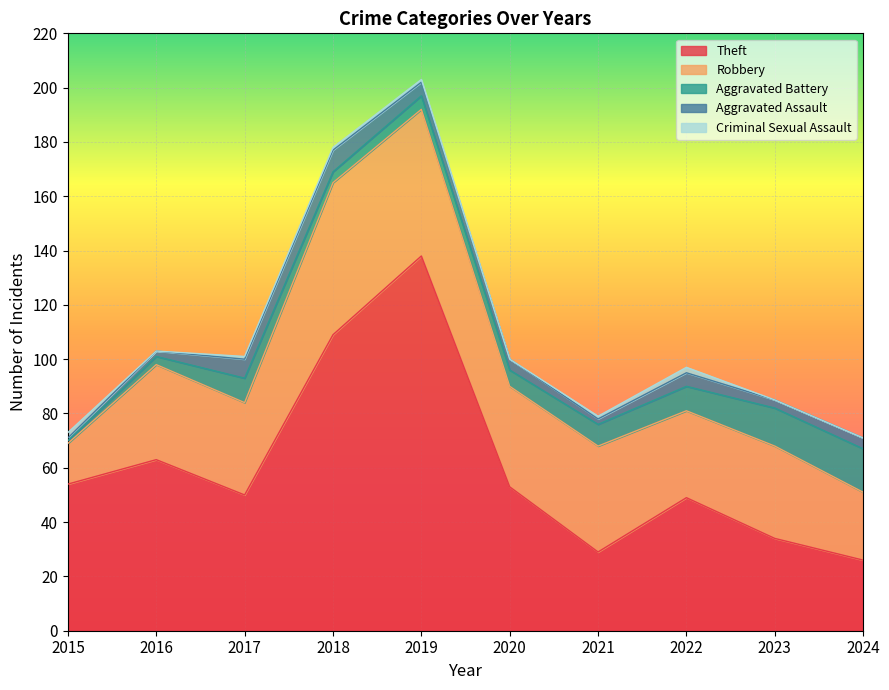

Count the Criminal Sexual Assault values in the range 0 to 1.

8